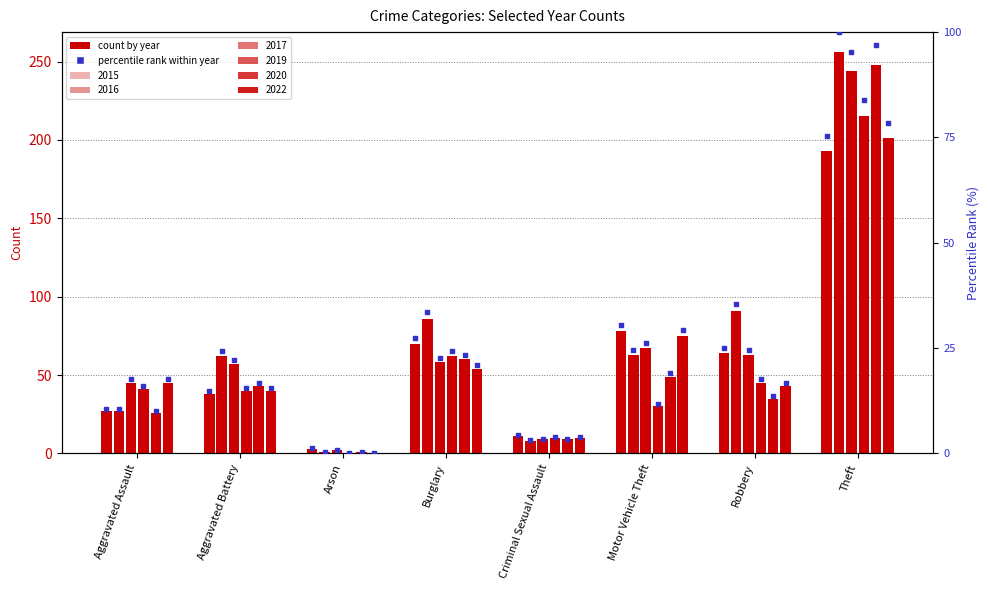

Is the value of 2015 pct at Aggravated Battery greater than the value of 2016 pct at Robbery?

No